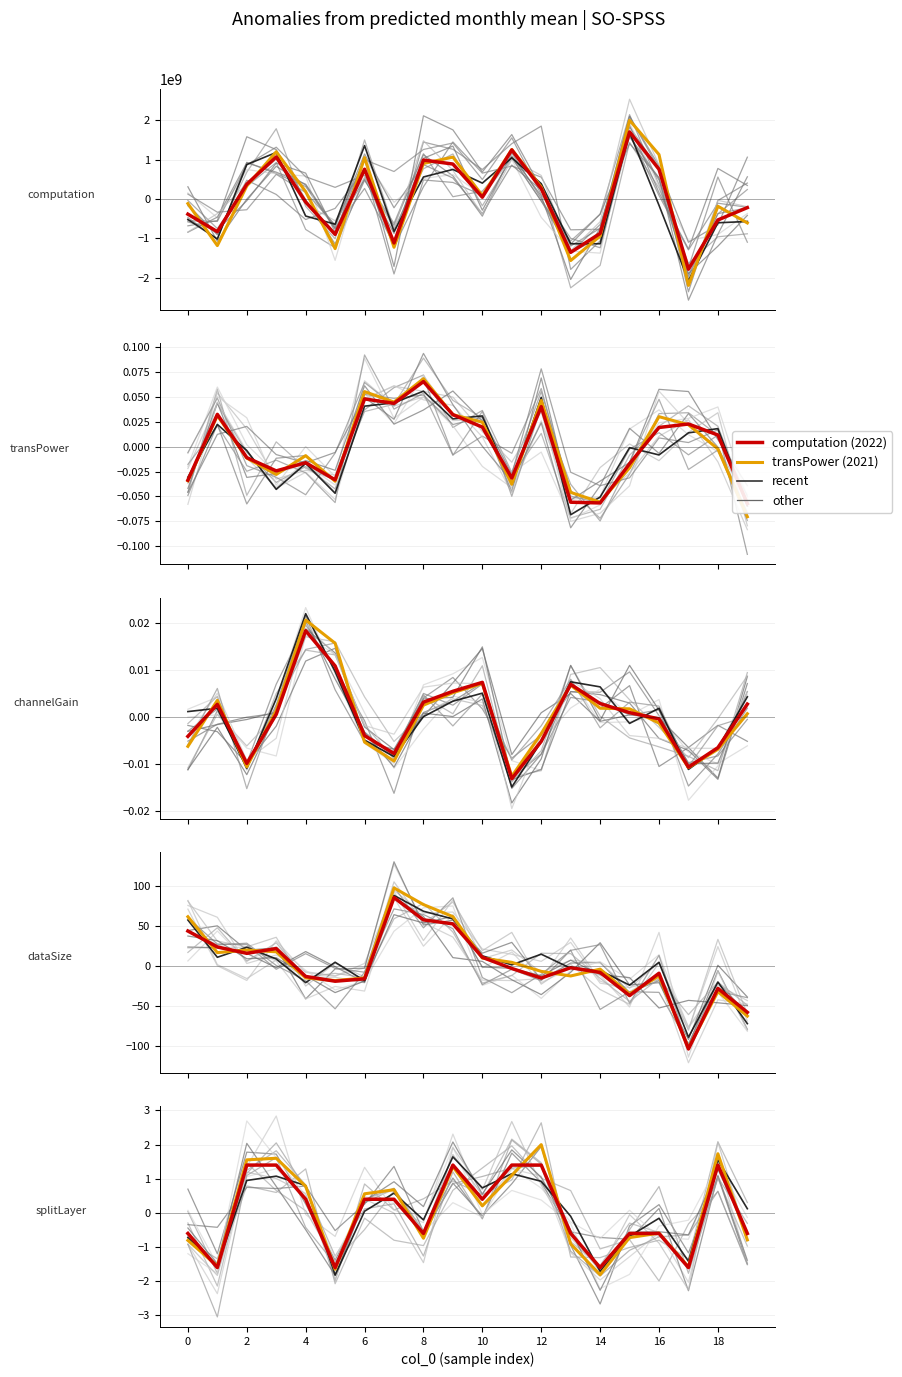

How many interior local valleys does the dataSize series have?

5